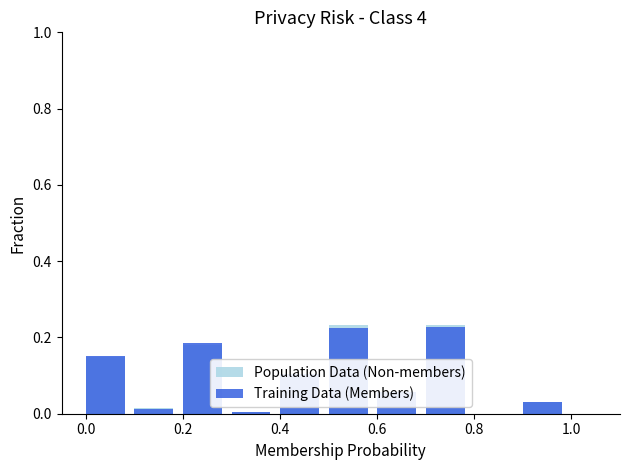

How many values in Training Data (Members) are above zero?

9